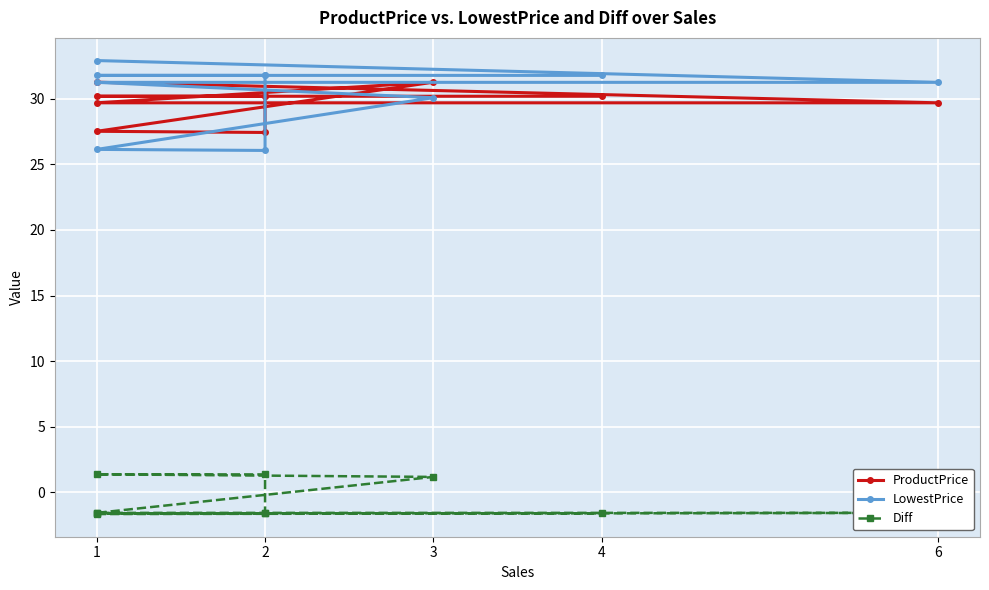

True or false: ProductPrice and LowestPrice cross at least once.

True